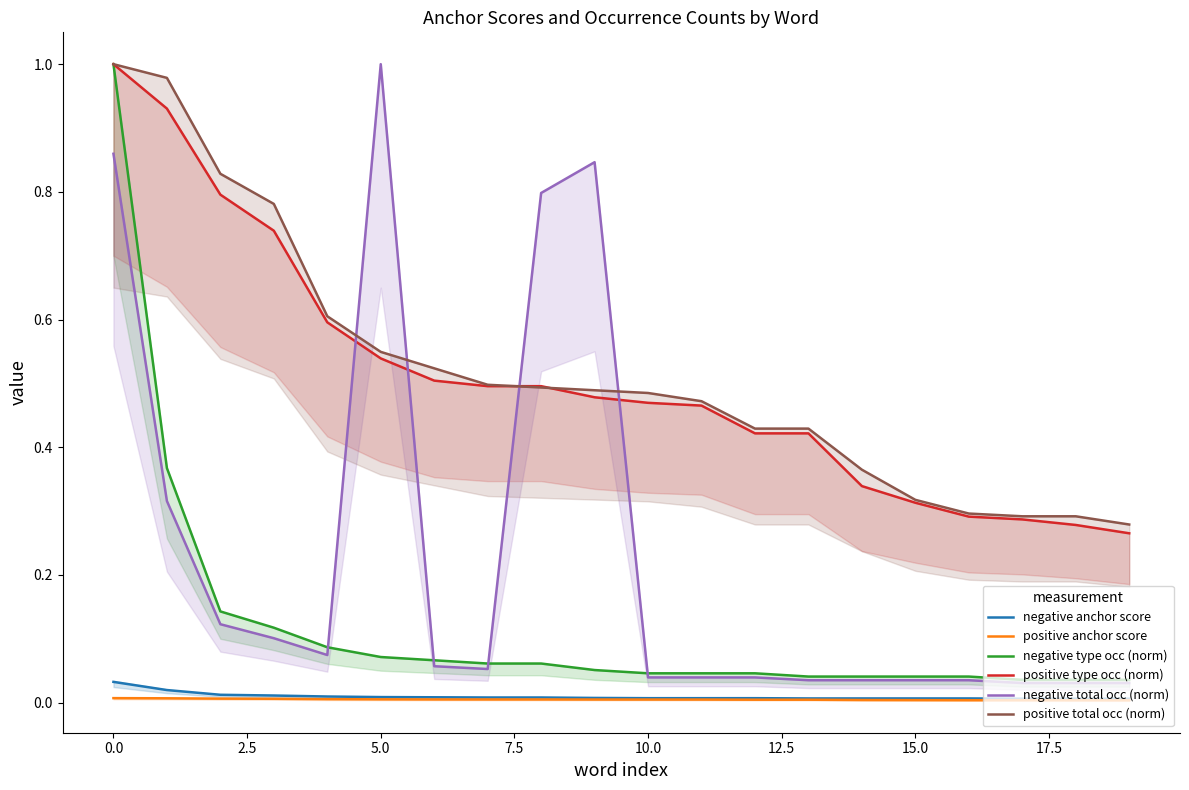

Is the value of negative anchor score at 12 greater than the value of negative total occ (norm) at 19?

No